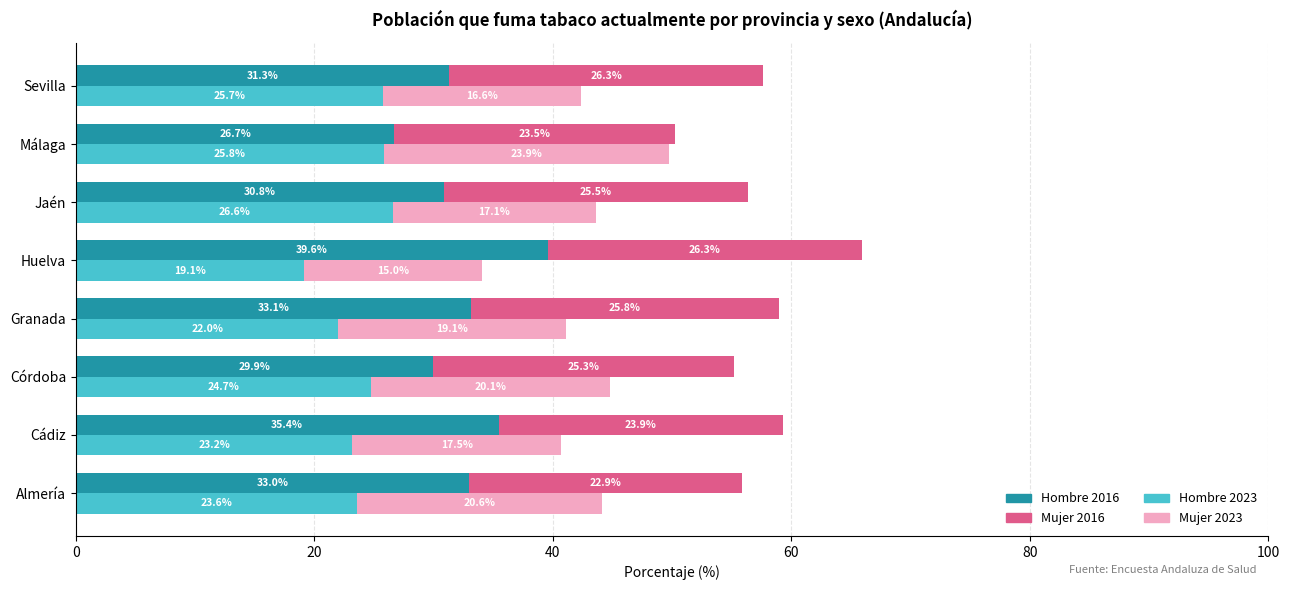

What is the minimum value shown in the chart?

15.0